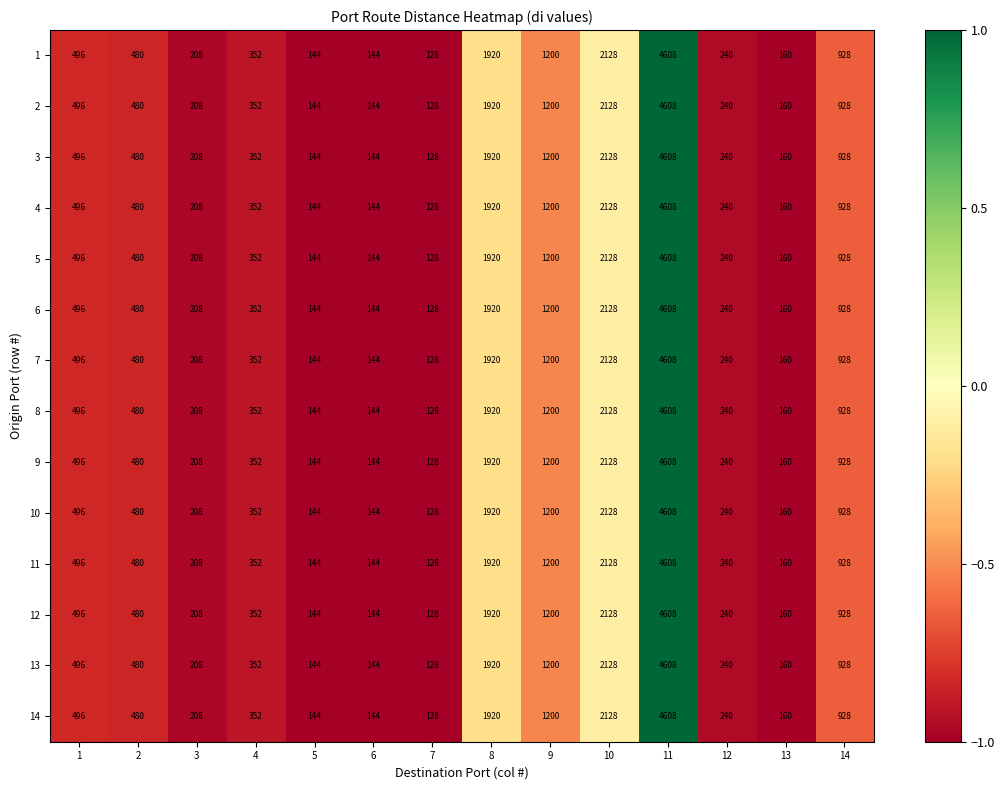

Which category has the lowest value across all series?

7